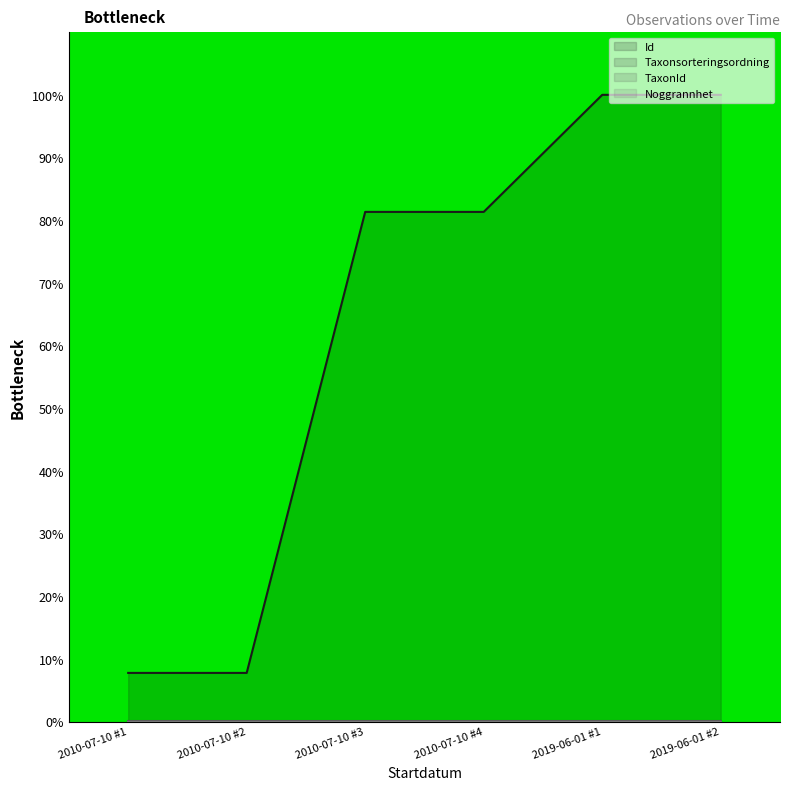

Is it true that Id equals 13.5 at 2010-07-10 #2?

False